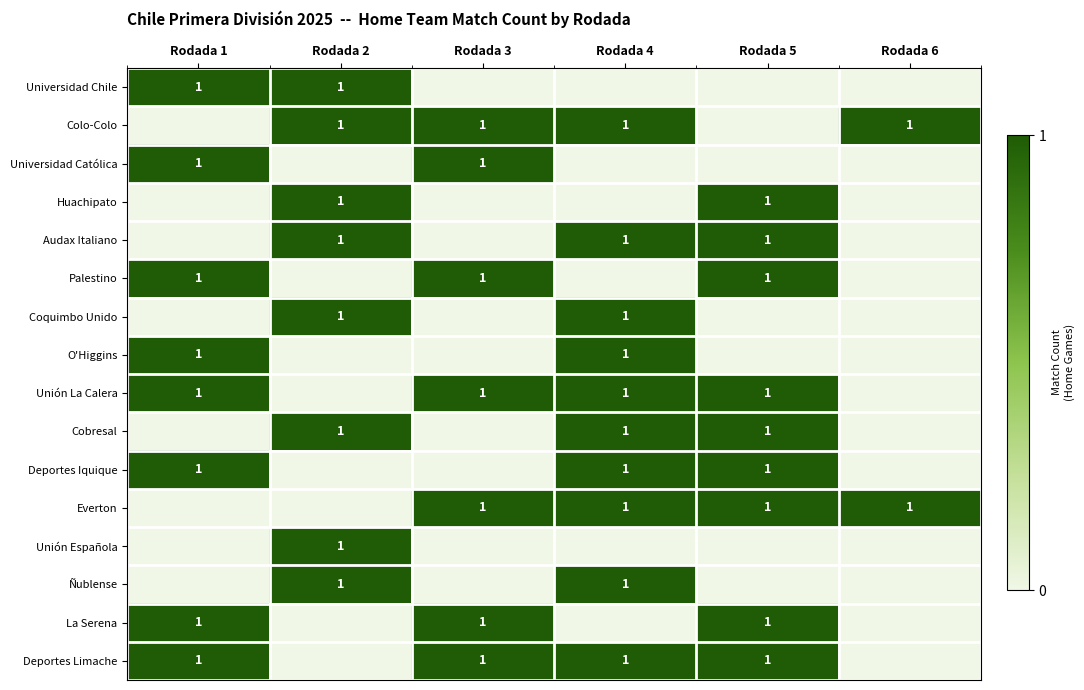

How many data points does each series have?

6